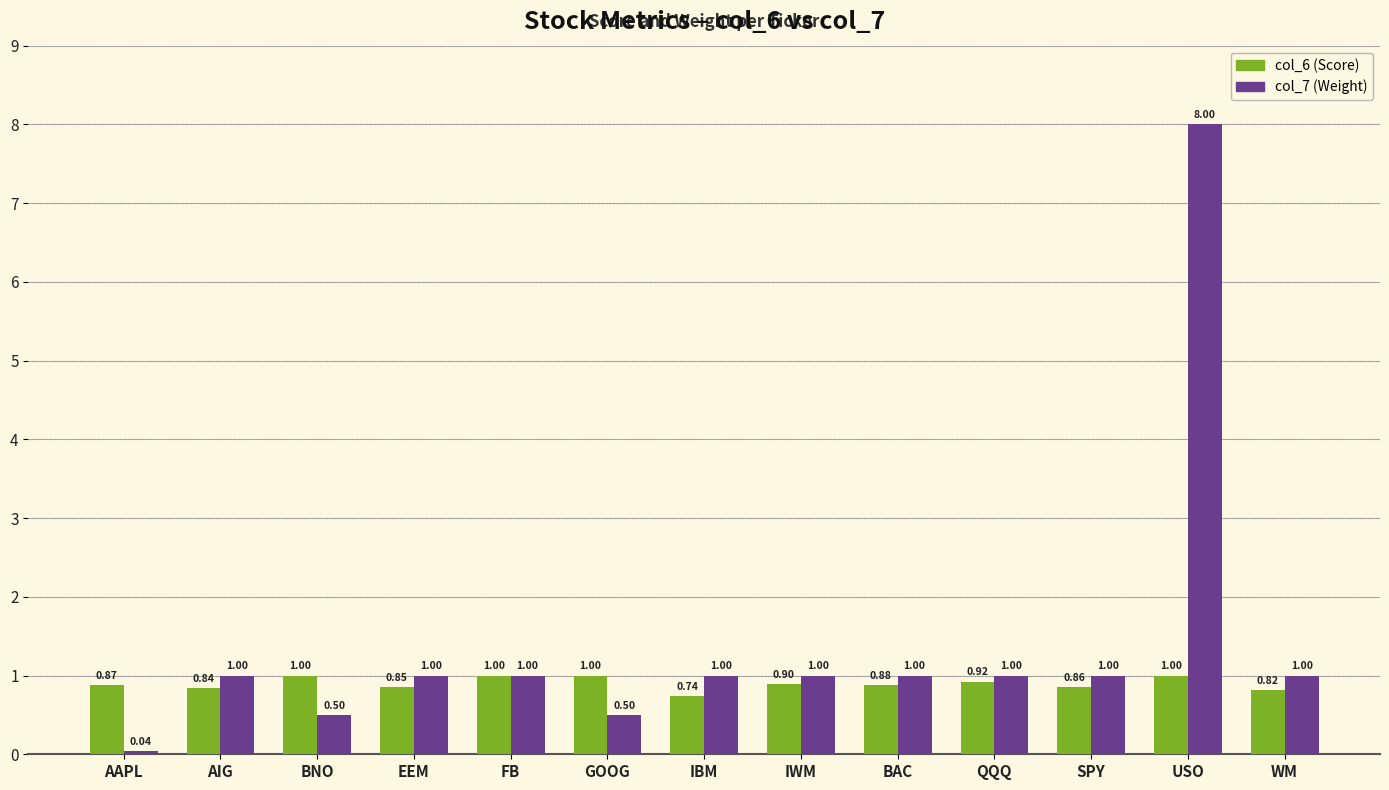

What is the average value of the col_6 (Score) series?

0.9